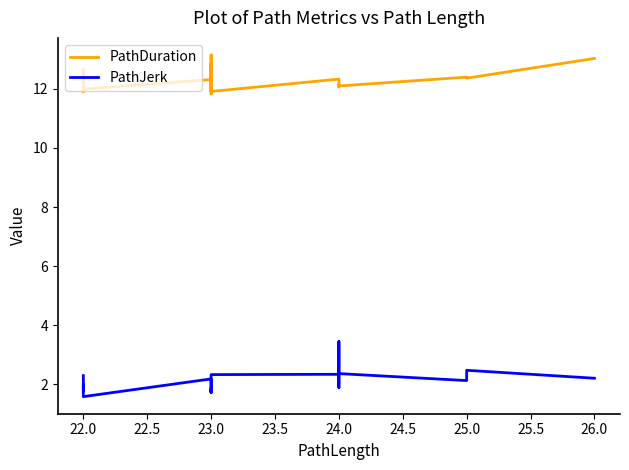

At how many categories does at least one series exceed 9?

20